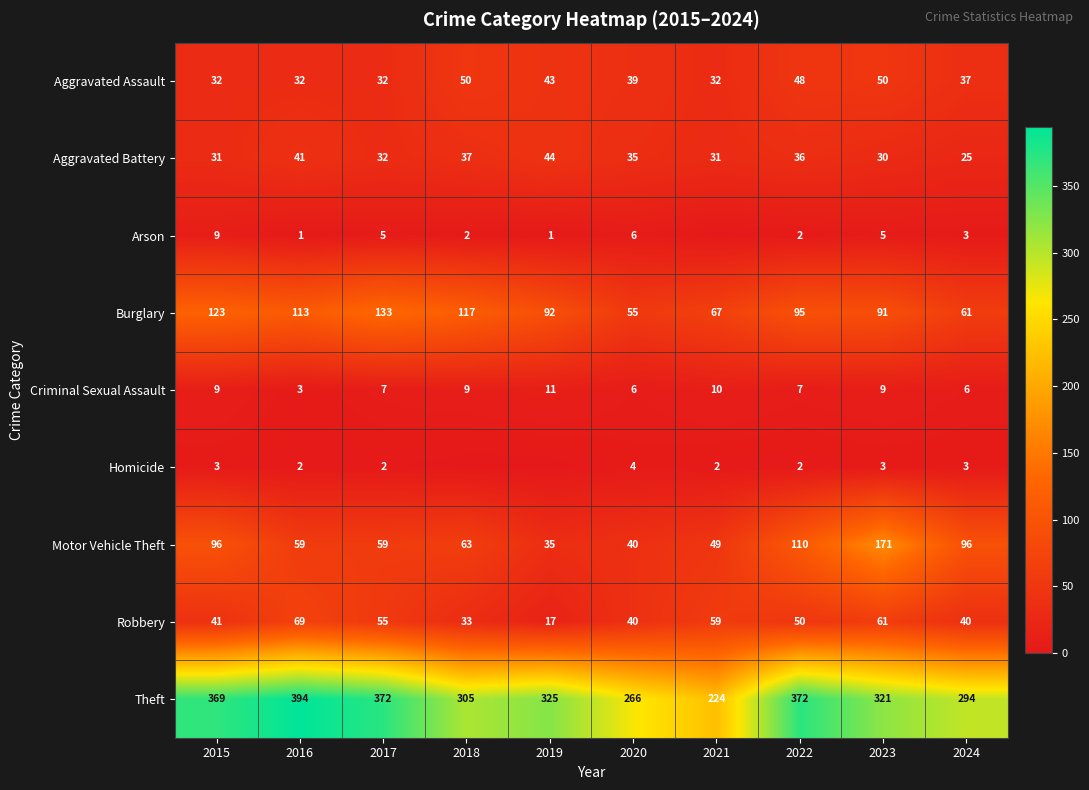

What is the average value of the Motor Vehicle Theft series?

78